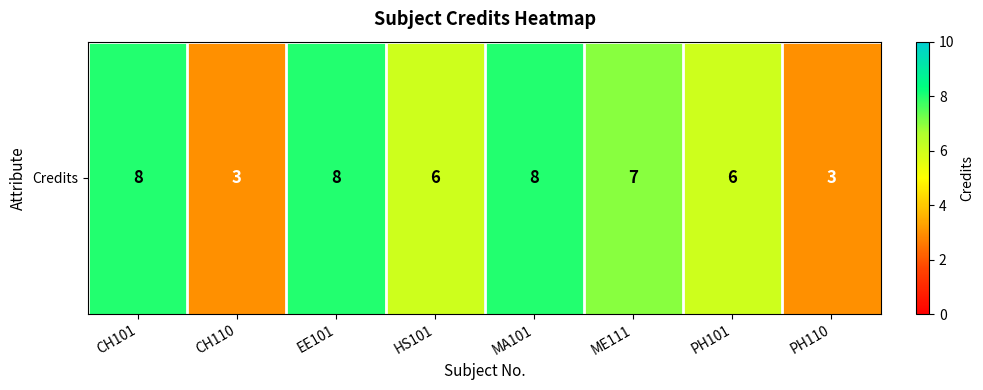

What is the minimum value shown in the chart?

3